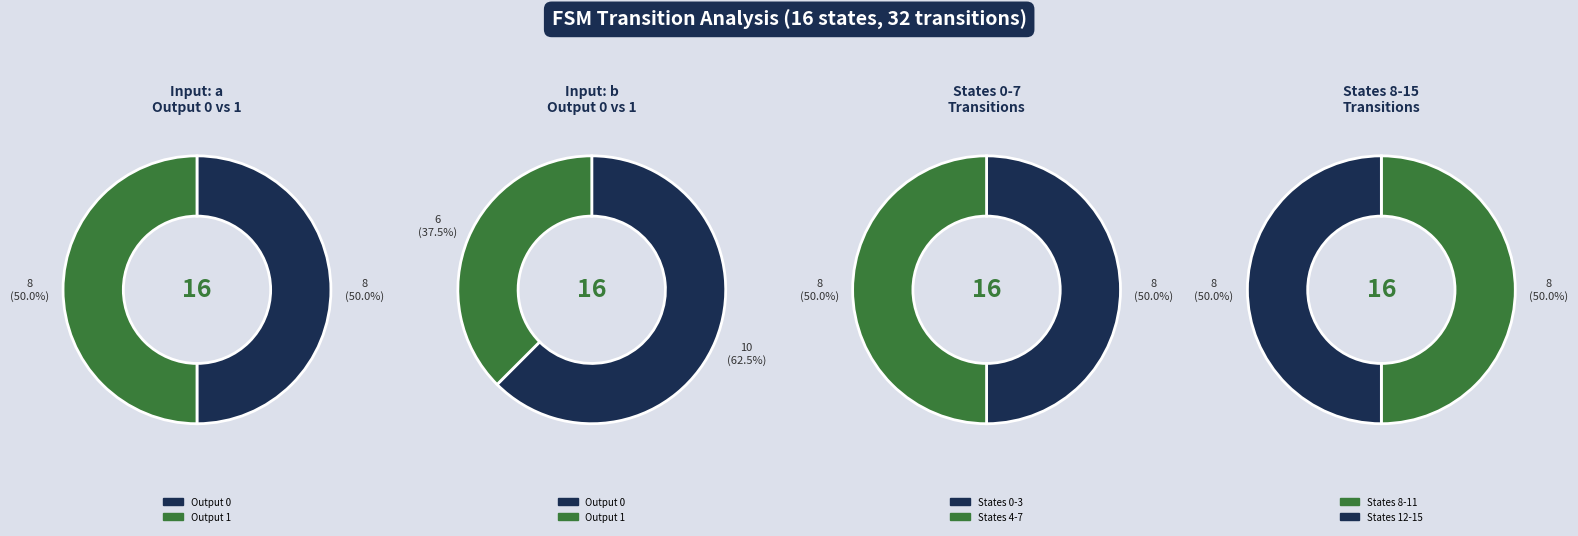

The 27 slice represents 17% of the pie. True or false?

False